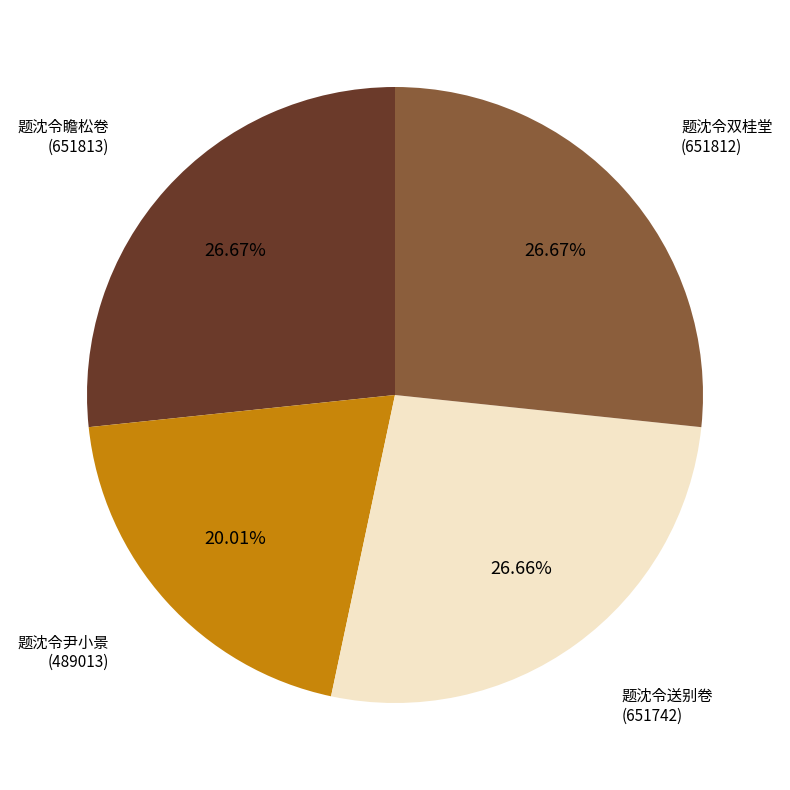

Count the number of slices in the pie.

4